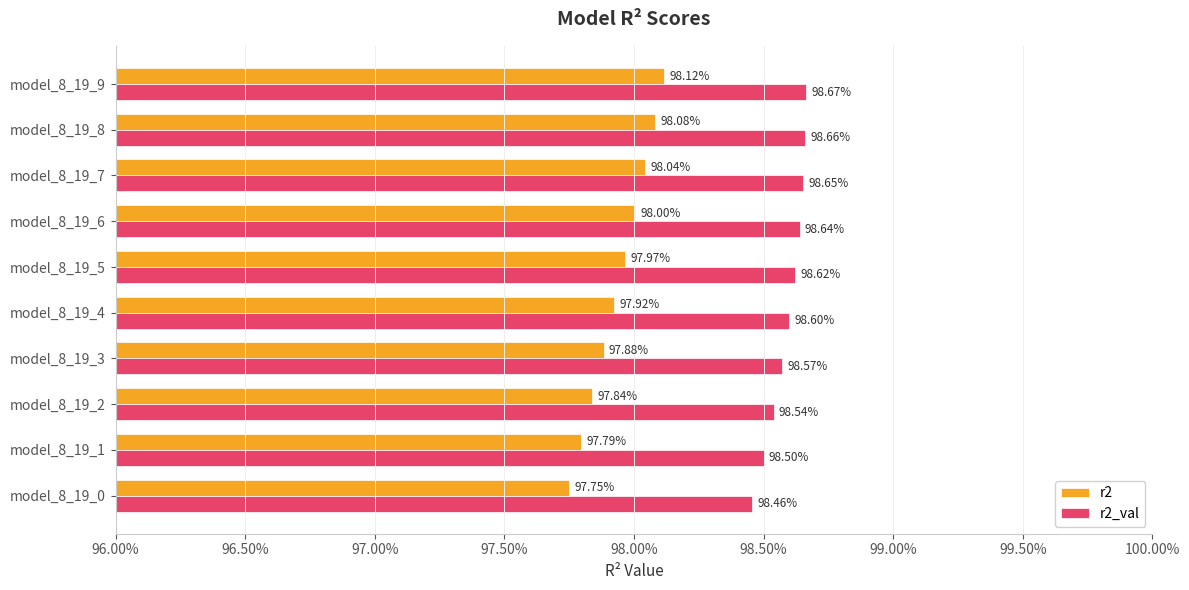

How many bars are there in total?

20